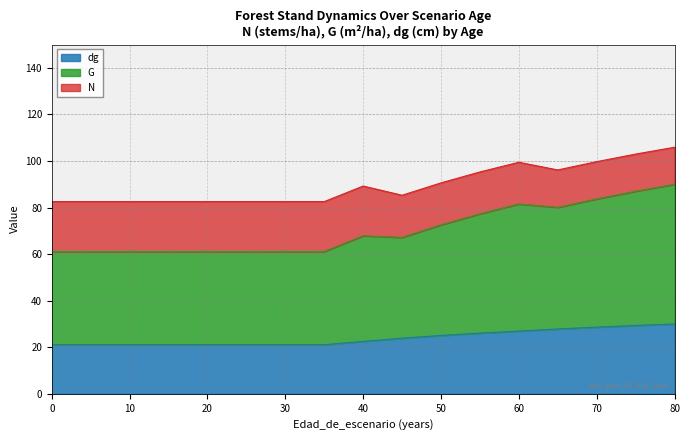

How many data points in dg are less than 22?

8